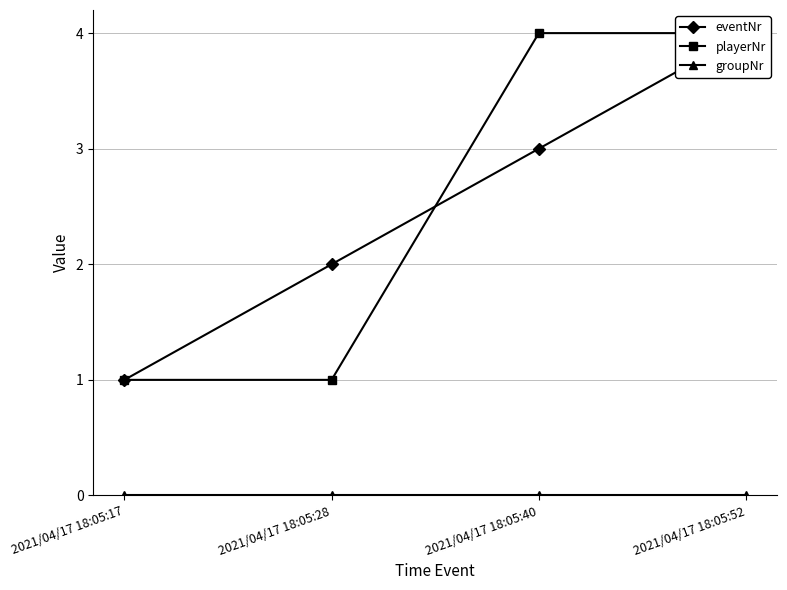

Does the chart display data point markers on the line(s)?

Yes